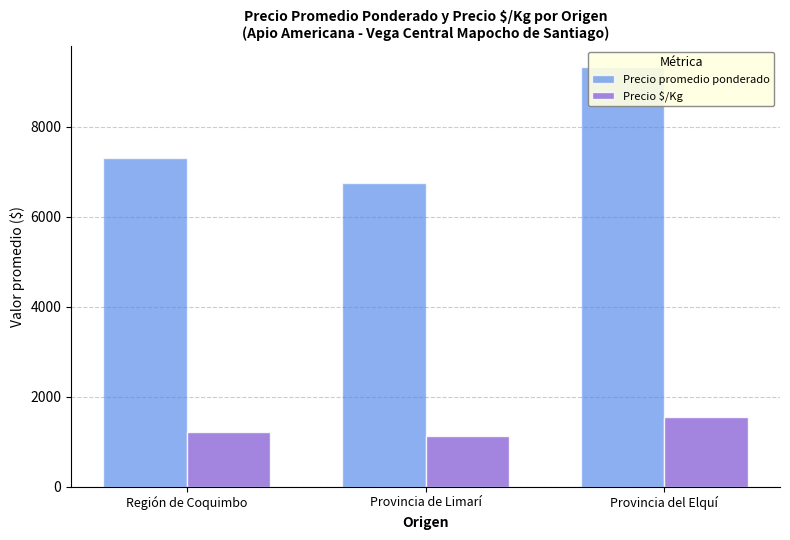

Is it true that Precio $/Kg equals 1554.3 at Provincia del Elquí?

True